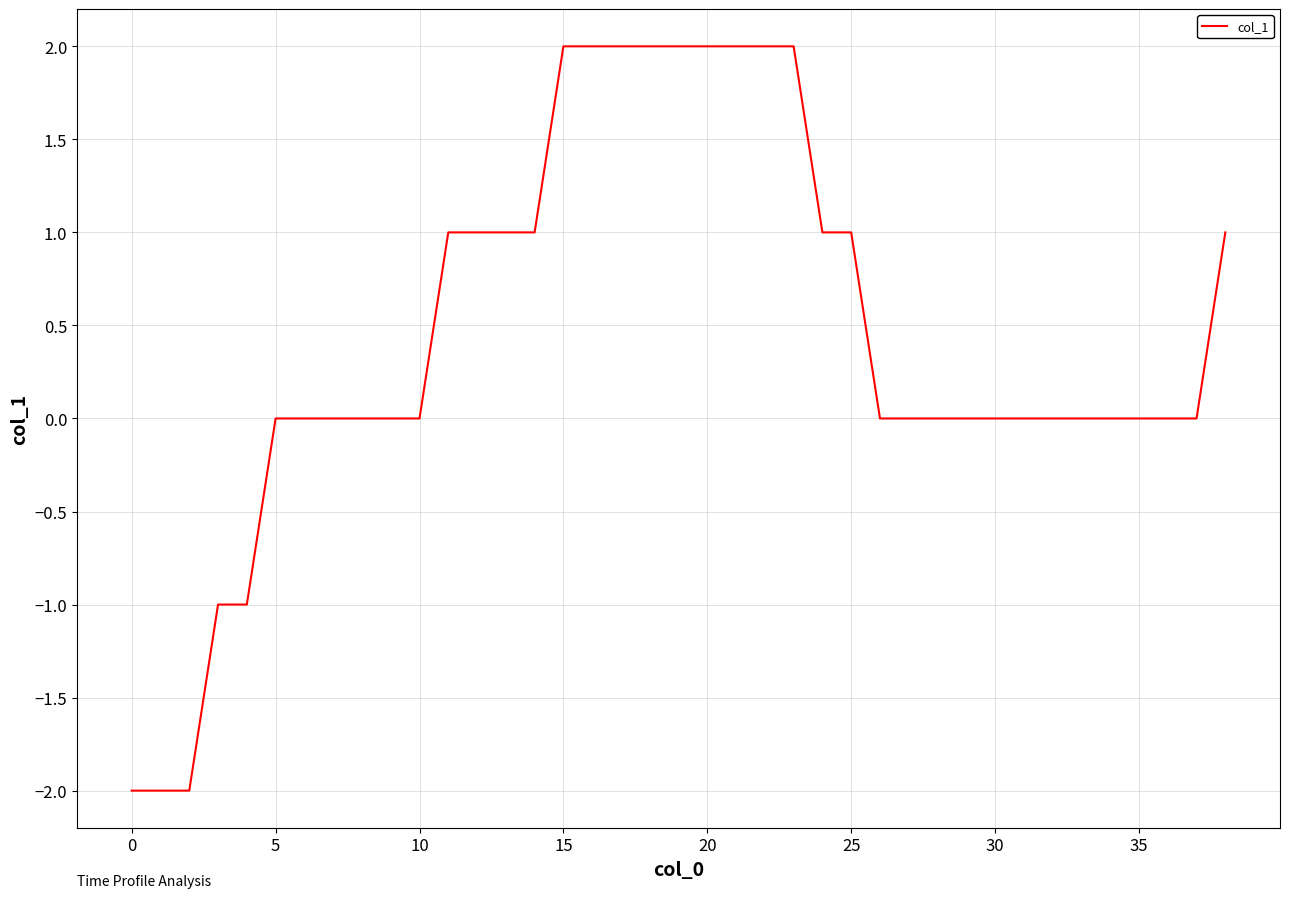

What is the difference between the maximum and minimum values?

4